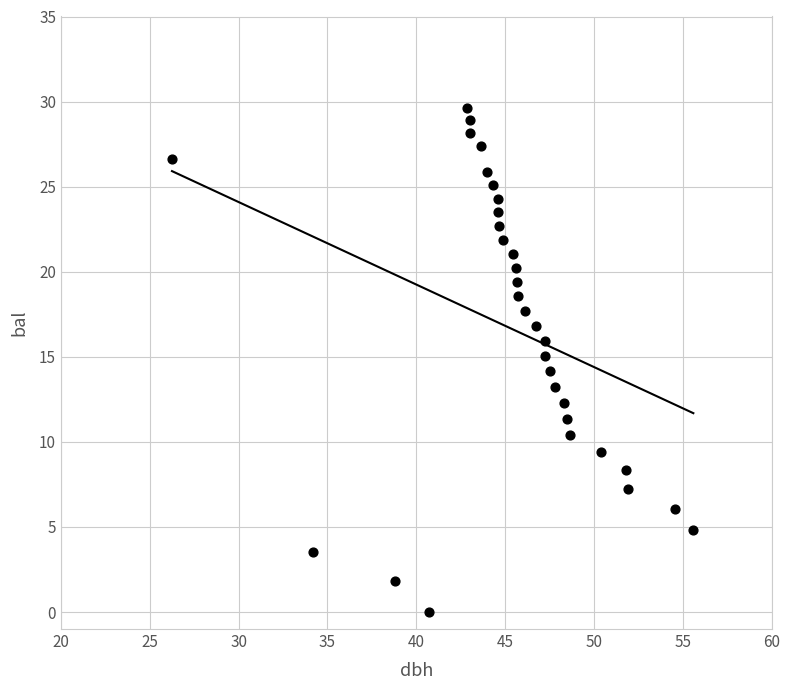

What is the range of X values (max minus min)?

29.4